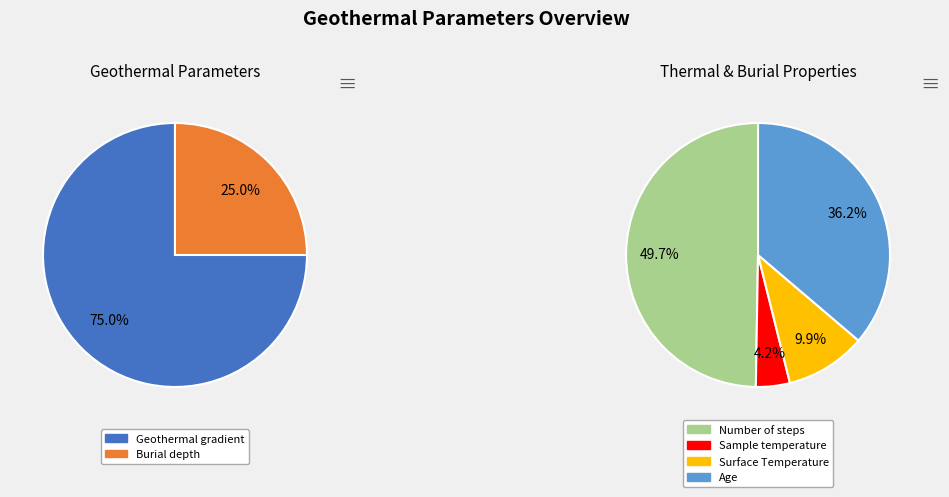

What is the ratio of the value at Age to the value at Burial depth?

11.0